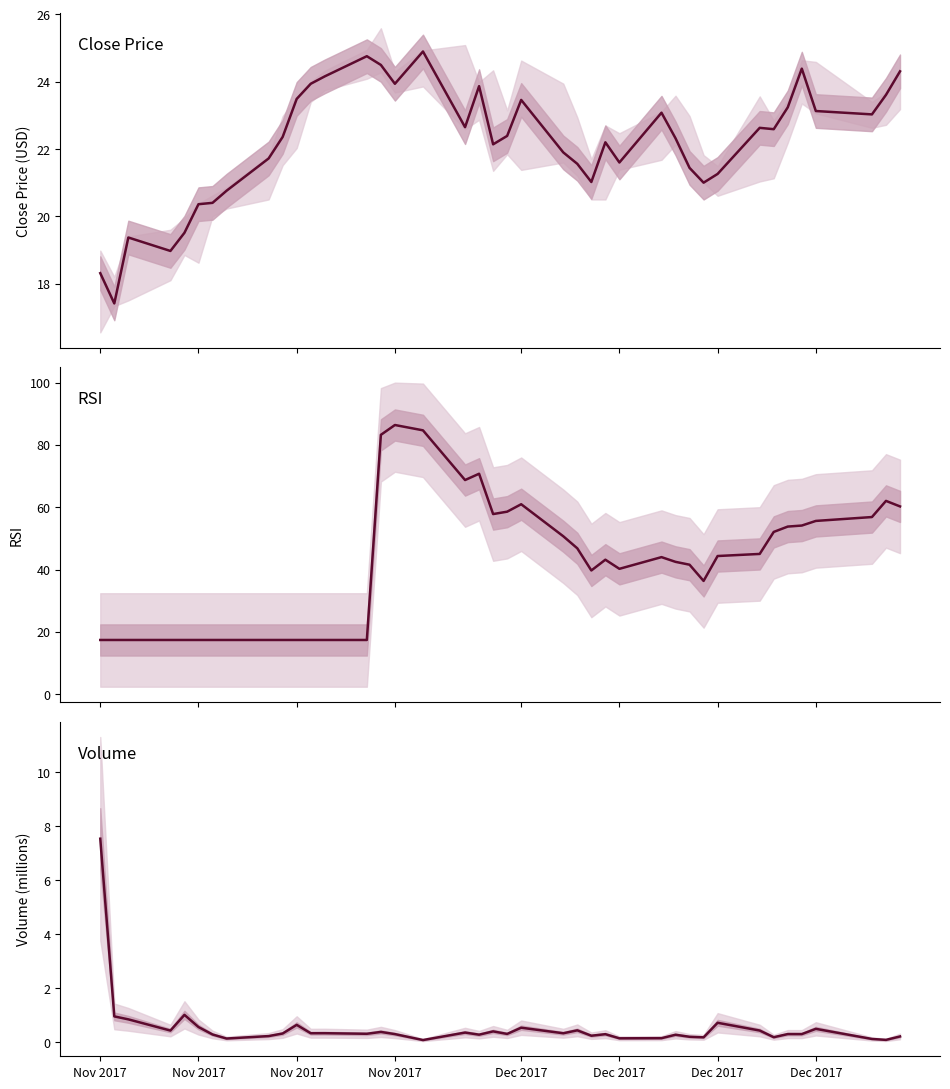

What is the maximum value for Volume?

7.5